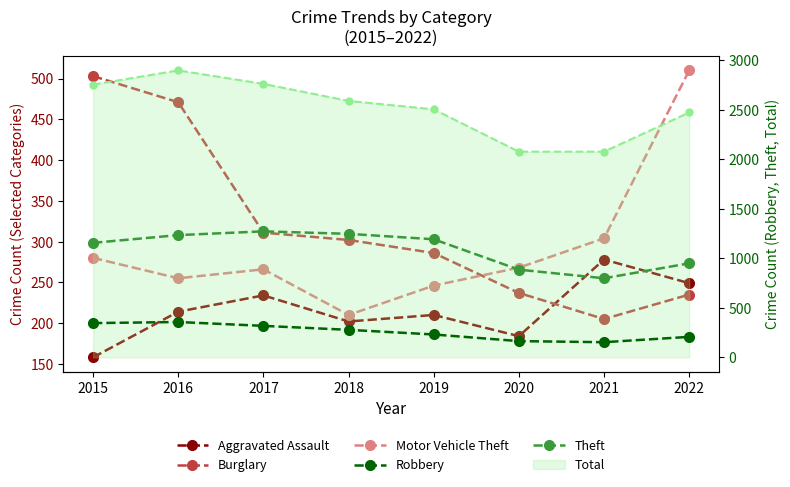

Reading left to right, transcribe all the data shown in this chart.

Aggravated Assault: 158	214	234	202	210	184	278	249
Burglary: 503	471	311	302	286	237	205	235
Motor Vehicle Theft: 280	255	266	210	246	268	304	510
Robbery: 346	357	318	278	231	164	153	207
Theft: 1157	1235	1273	1248	1193	886	799	950